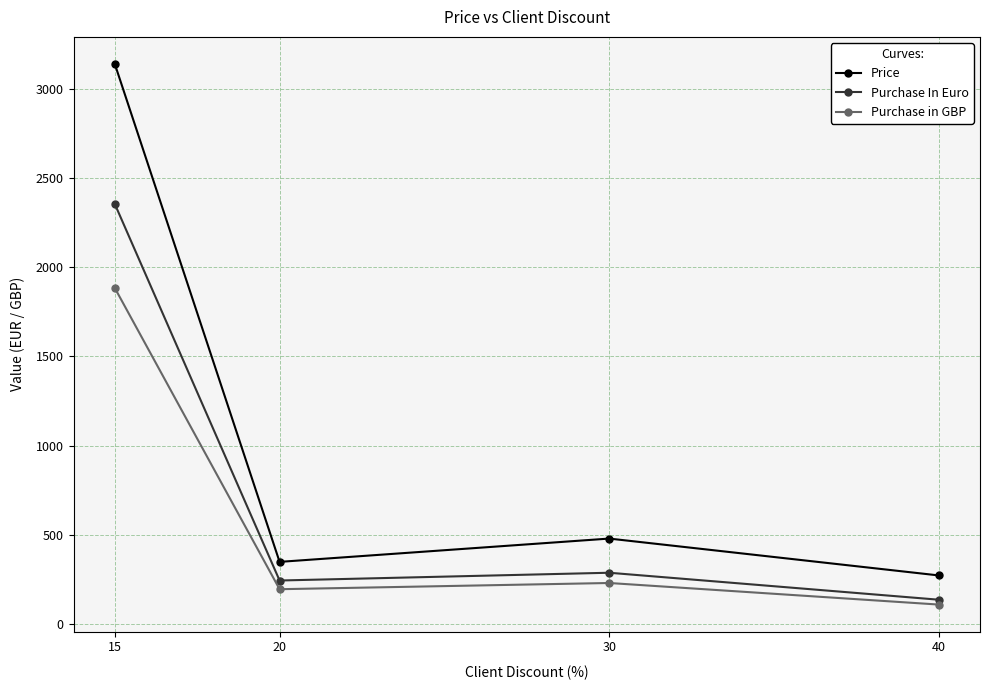

How many lines are shown in the chart?

3